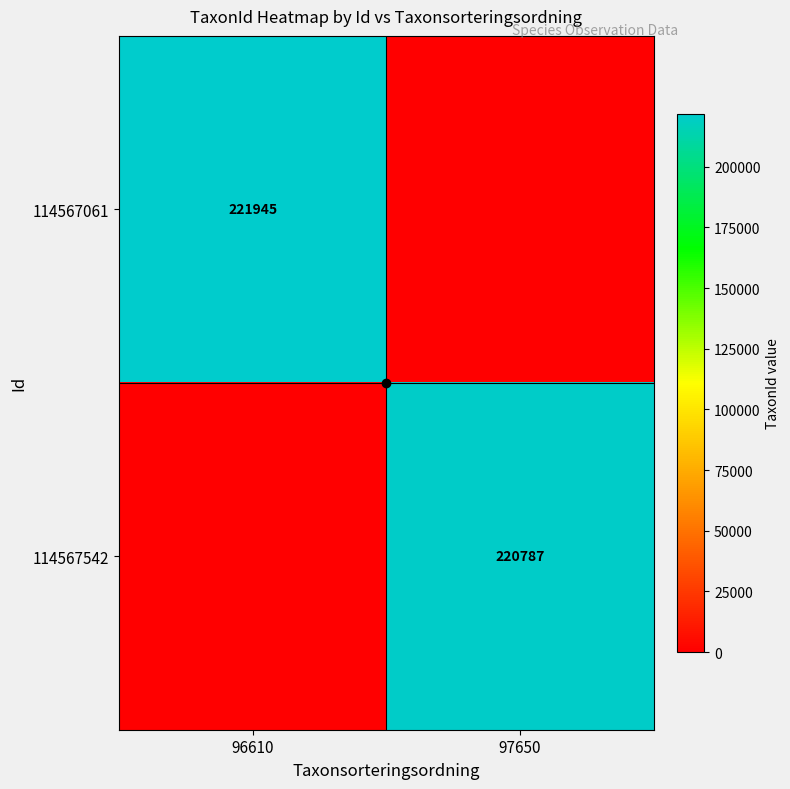

True or false: 114567061 has a value of 84014 at 96610.

False